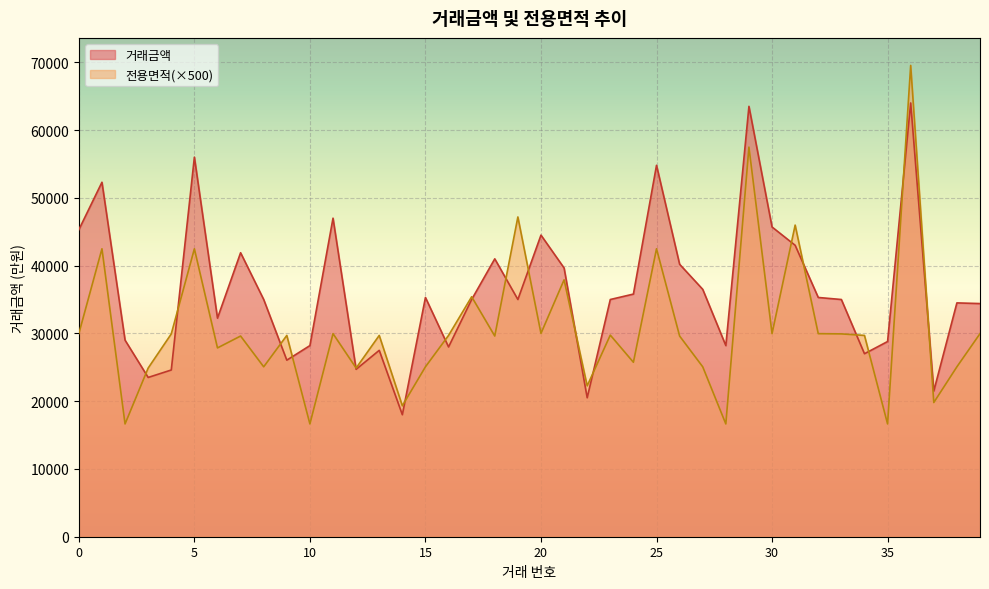

True or false: 거래금액 and 전용면적 cross at least once.

True